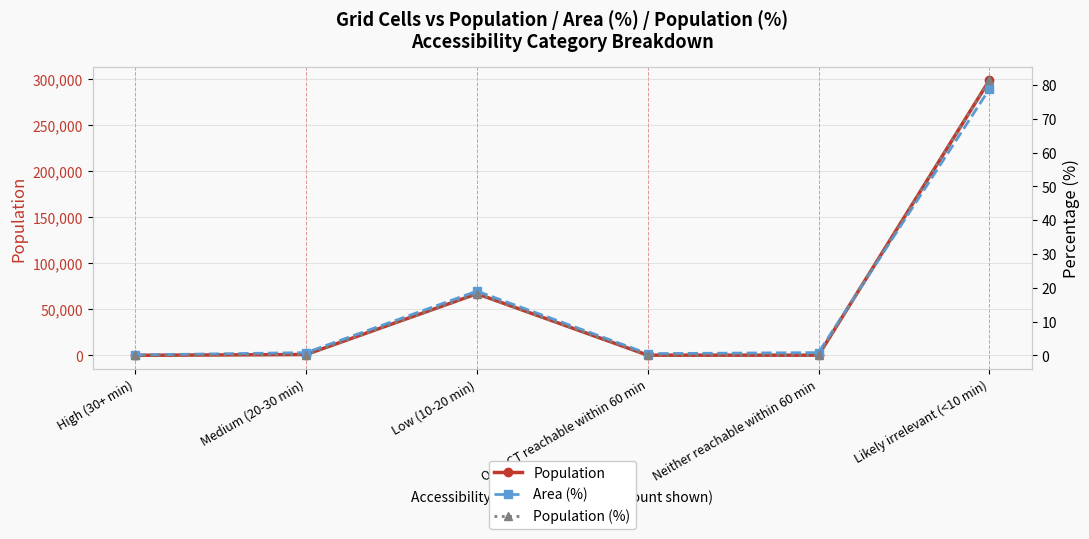

In Area (%), how many points are higher than both neighbors (excluding endpoints)?

1